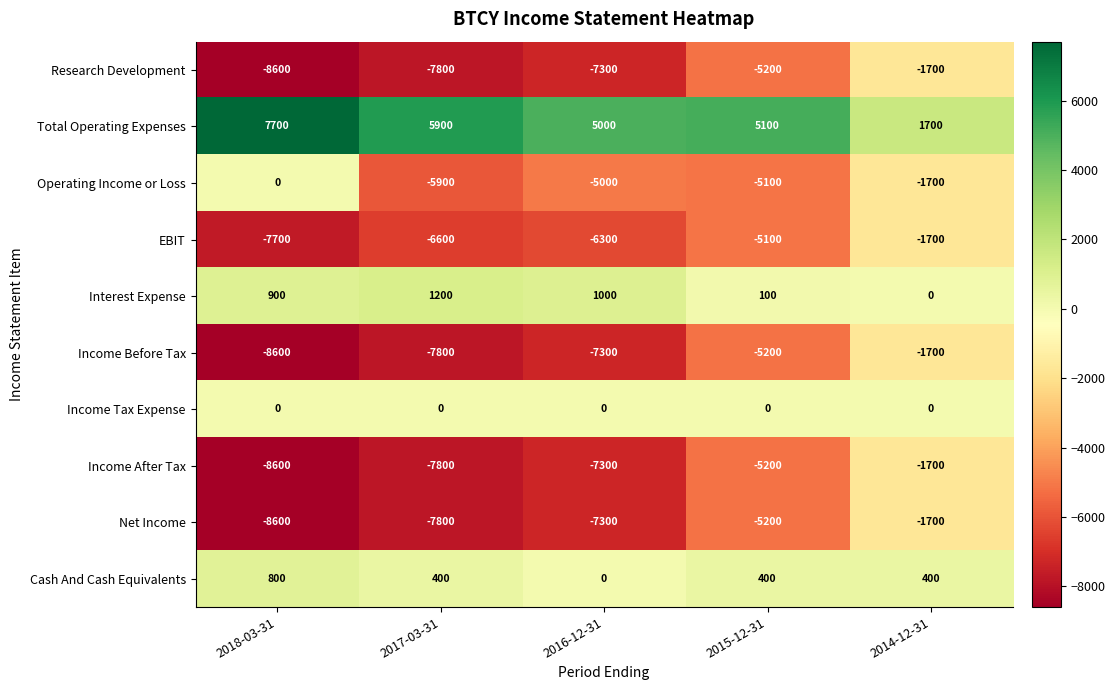

The value of Research Development at 2014-12-31 is -1700. True or false?

True